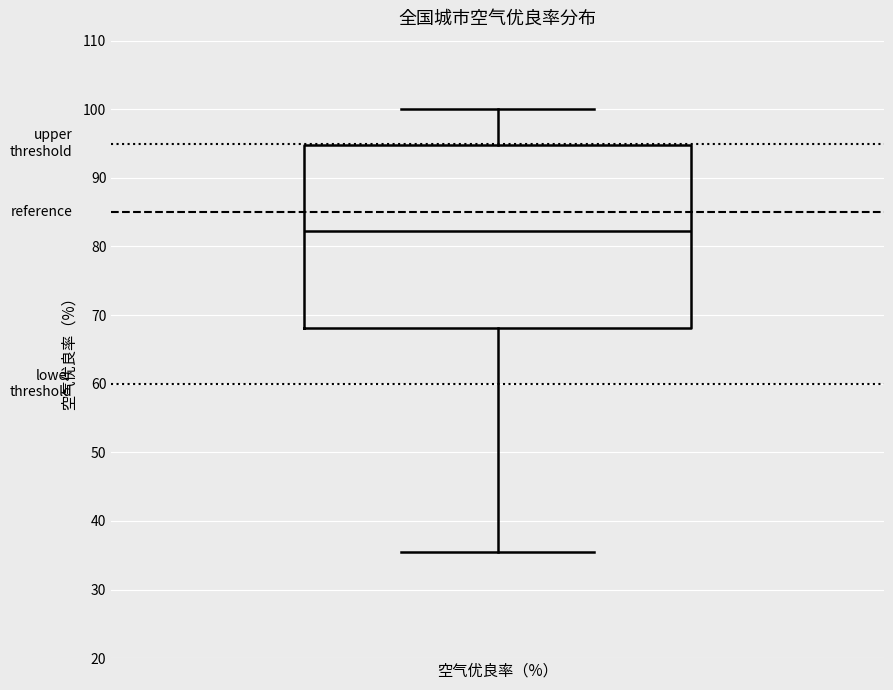

Where does the lower whisker of the box for 空气优良率（%） end on the y-axis? The values are not printed on the chart, so give them approximately, as read against the axis.

35